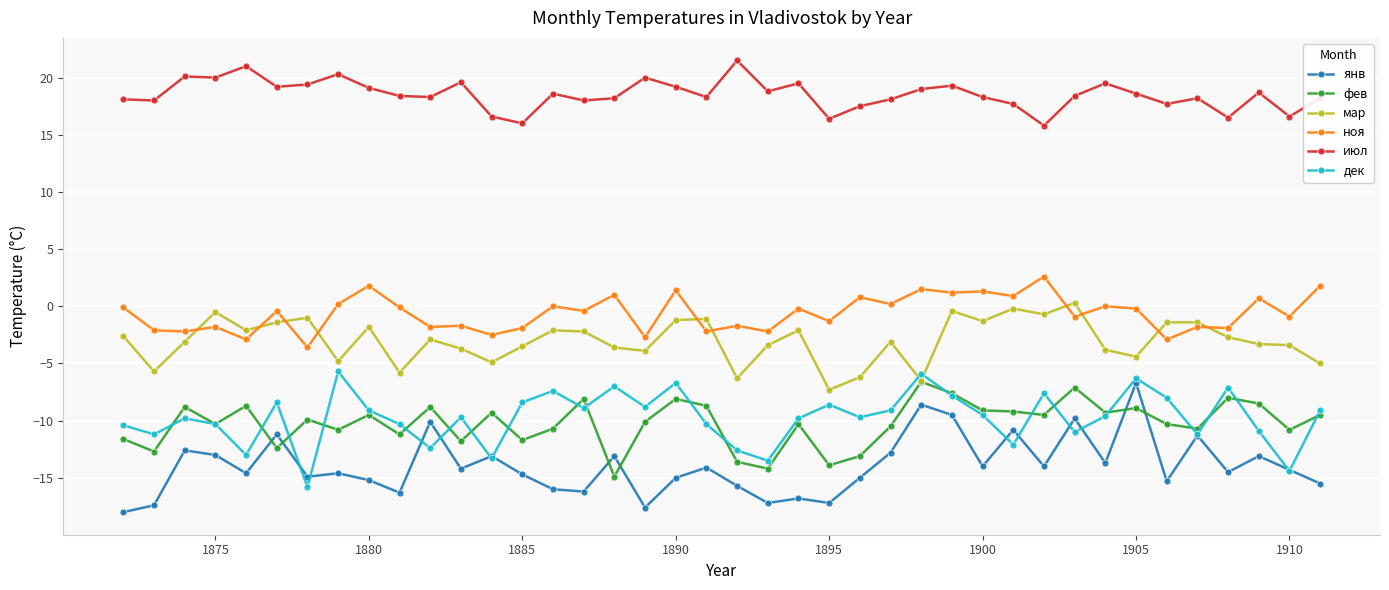

True or false: мар has more than 1 interior local peaks.

True